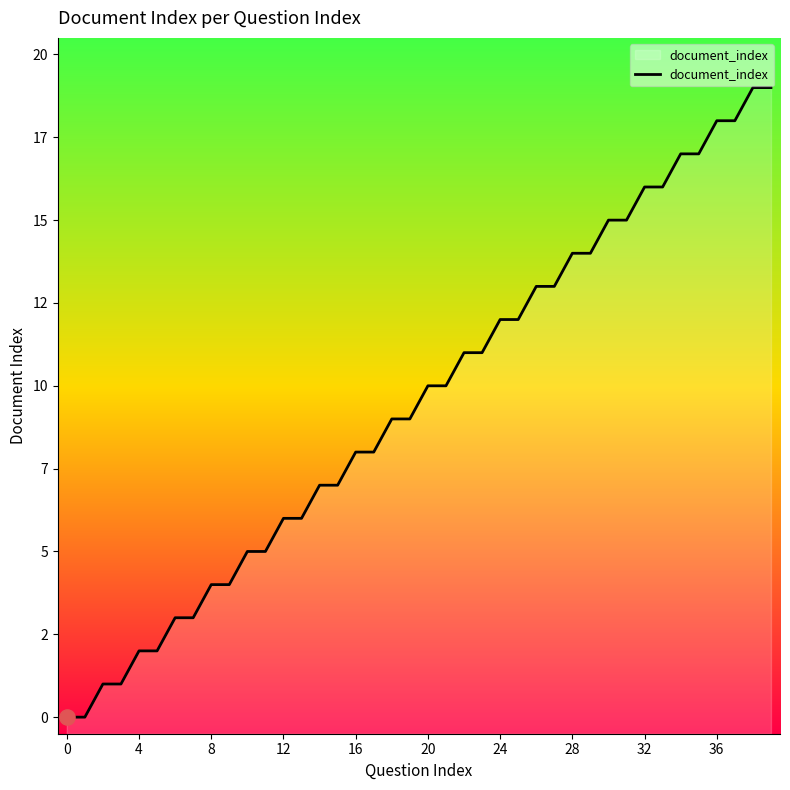

What is the change in value from 12 to 37?

+12